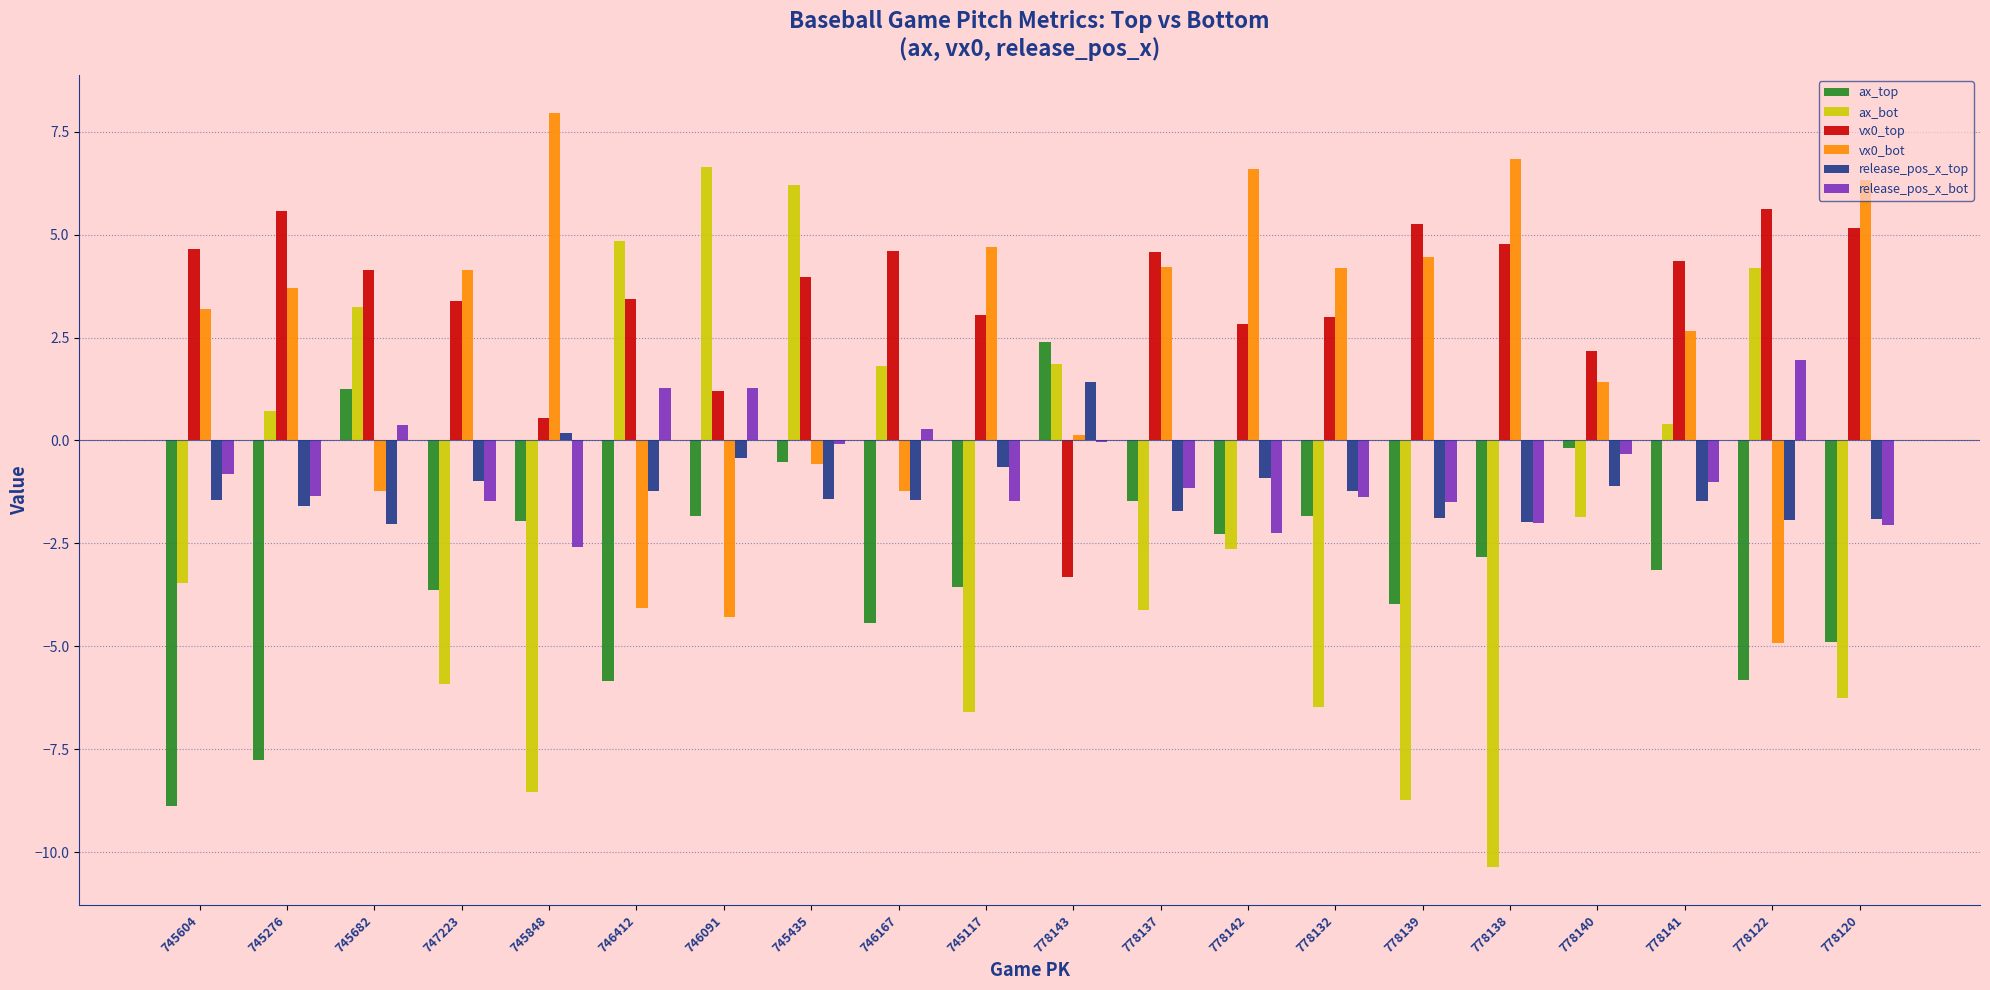

How many values in the vx0_bot series exceed 3?

11